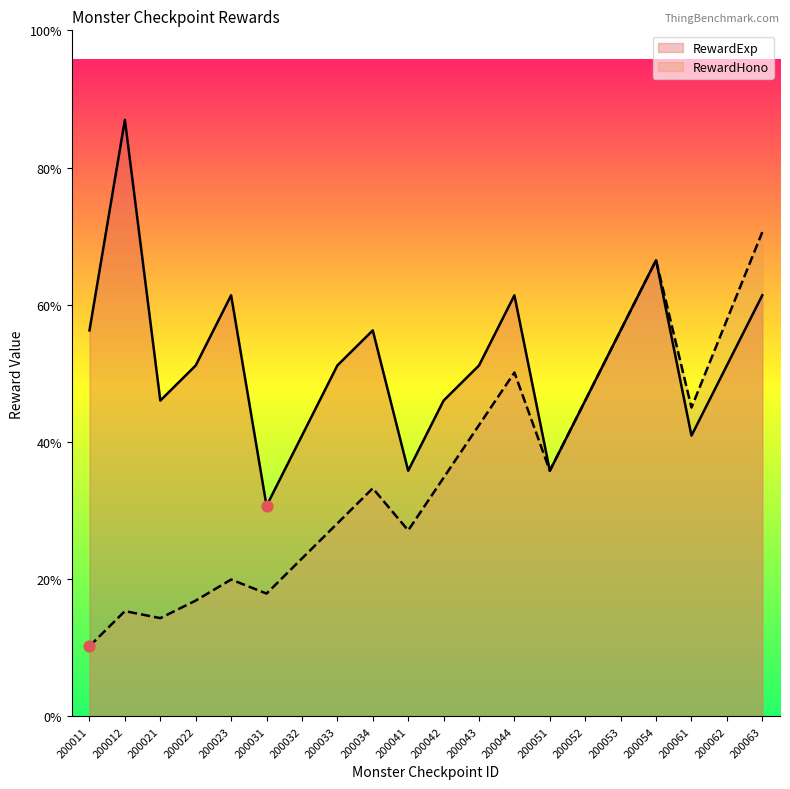

What are all the series names shown in the legend?

RewardExp, RewardHono